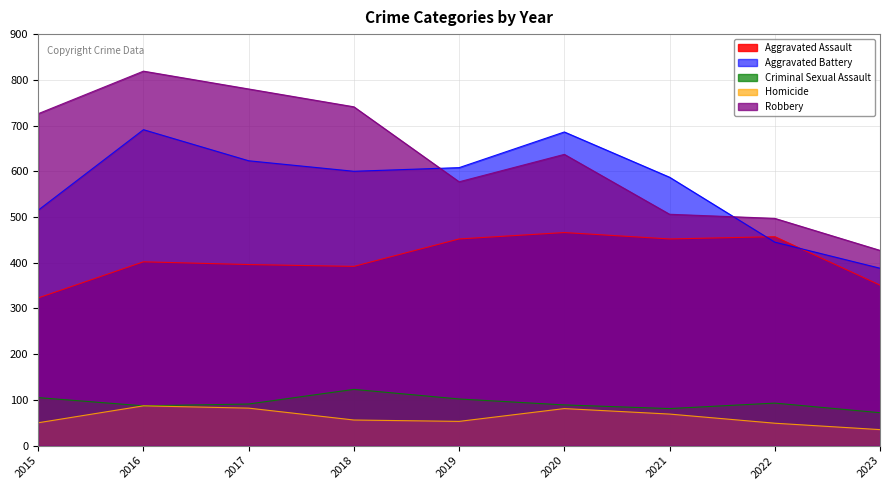

How many values in the Criminal Sexual Assault series are below 91?

4